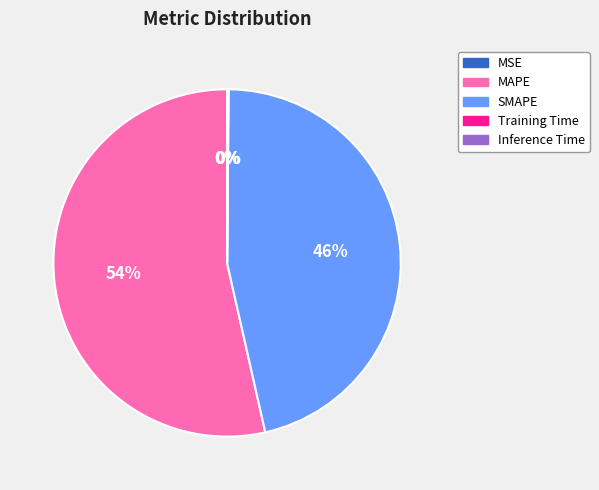

What is the largest slice in the pie chart?

MAPE